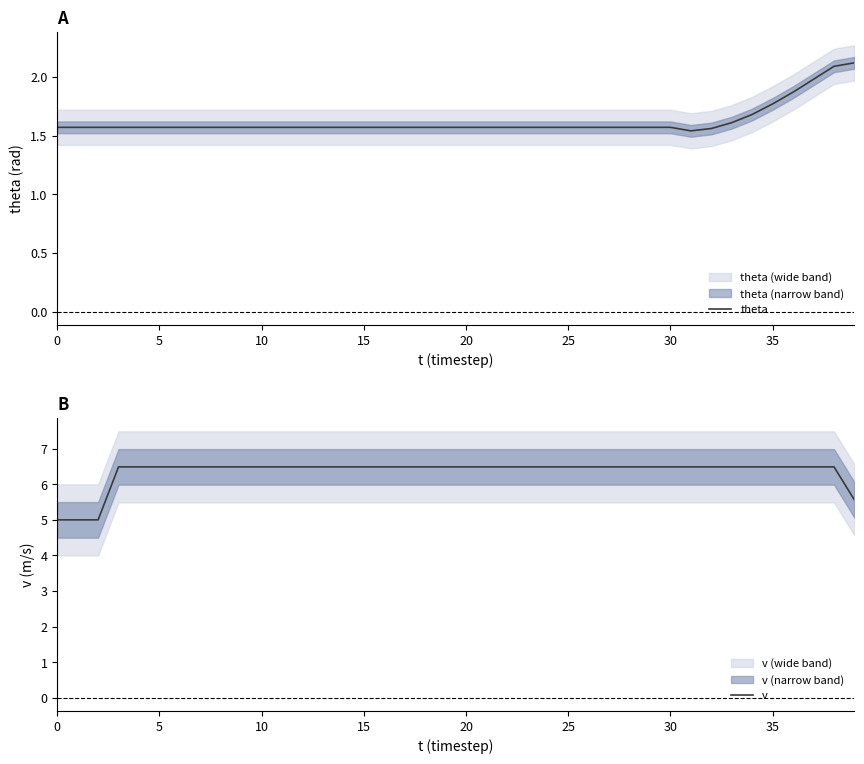

How many interior local valleys does the theta series have?

1